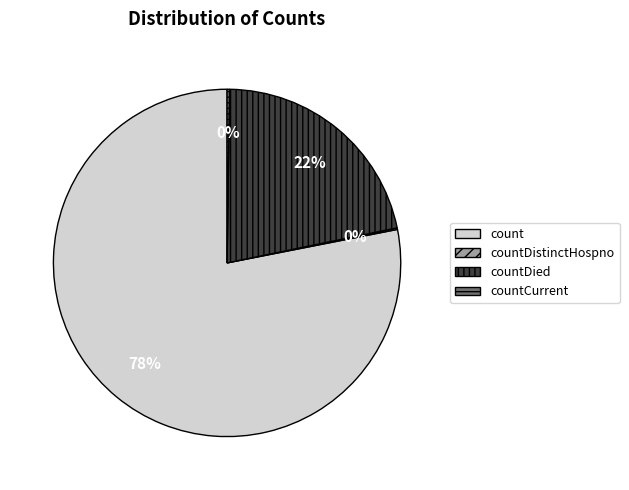

Is there any slice that represents more than half of the pie?

Yes